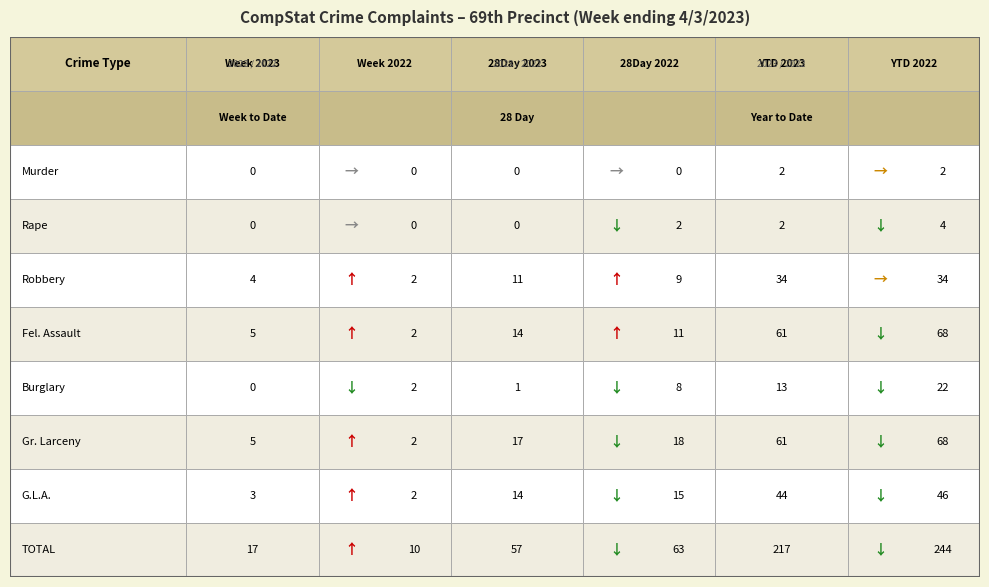

At how many categories does at least one series exceed 185?

2